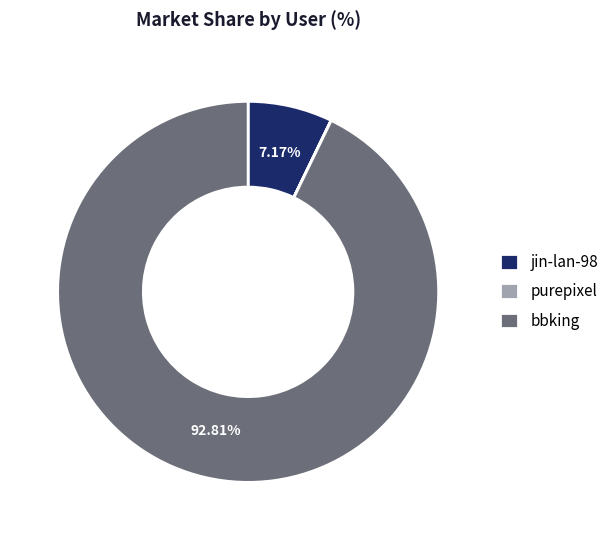

What is the largest slice in the pie chart?

bbking